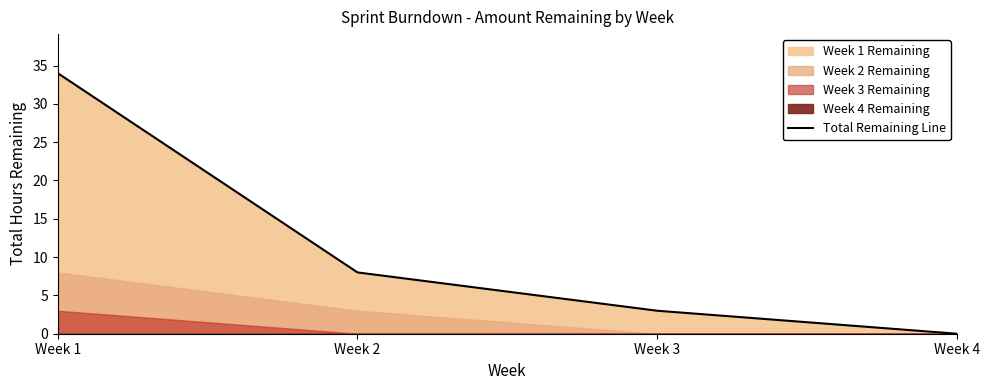

Approximately how many times larger is the value at Week 1 compared to Week 2?

4.2